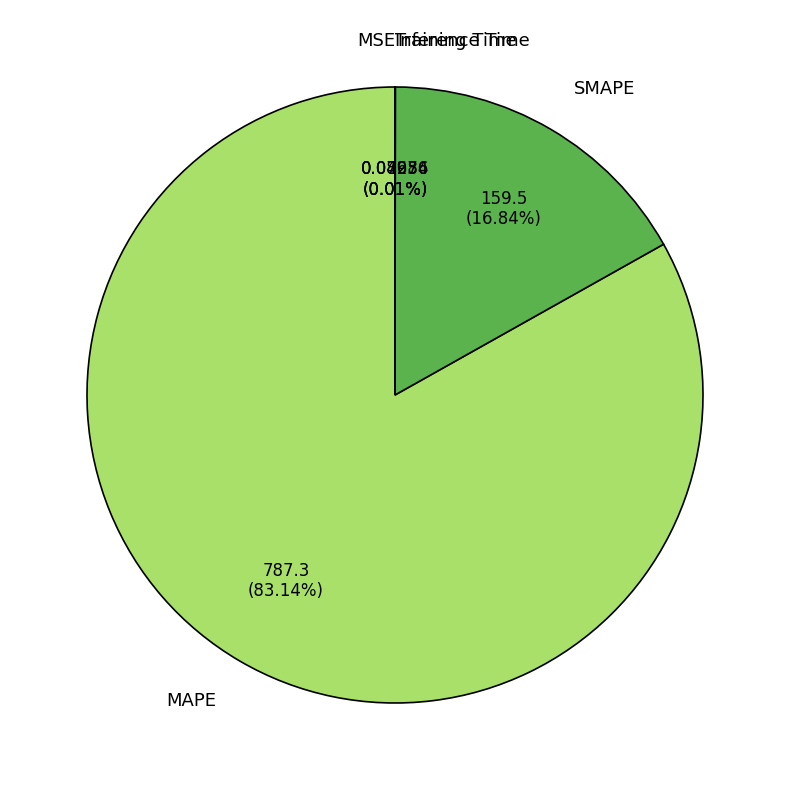

Is MAPE the majority of the pie?

Yes